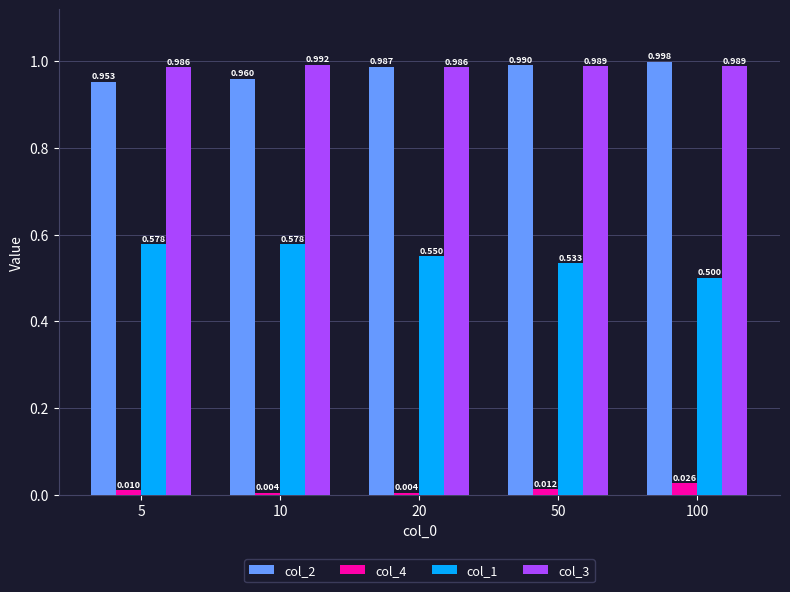

At 50, list the series in order from largest to smallest.

col_2, col_3, col_1, col_4